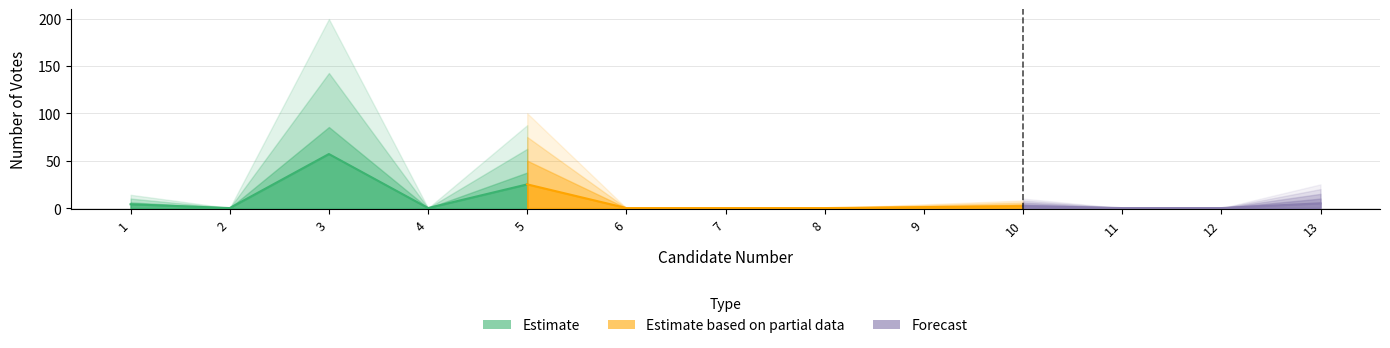

What is the value of the 9th point from the left?

1